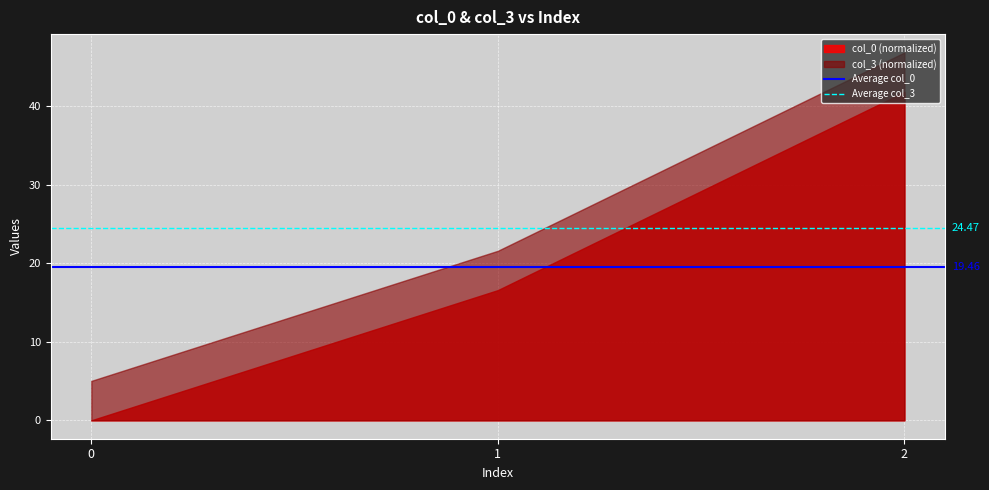

List the series in order of their peak value, highest first.

col_3 (normalized), col_0 (normalized)